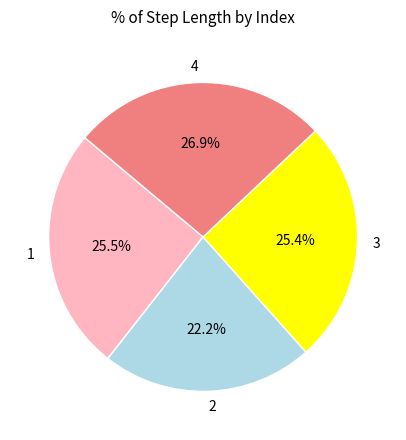

Which has a higher value, 2 or 4?

4